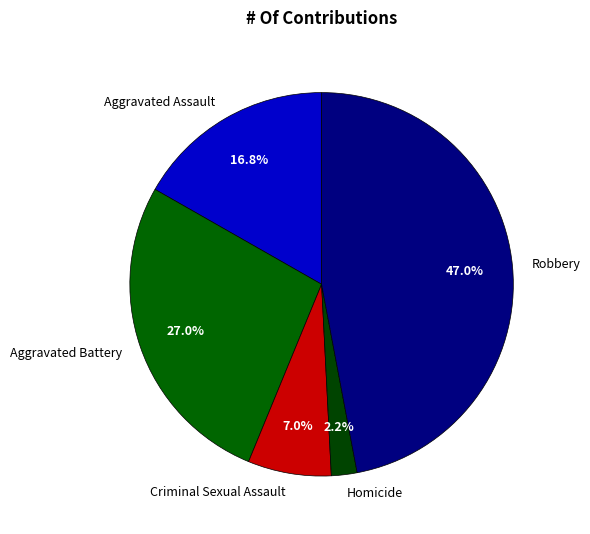

To the nearest percent, what is the average slice percentage?

20%